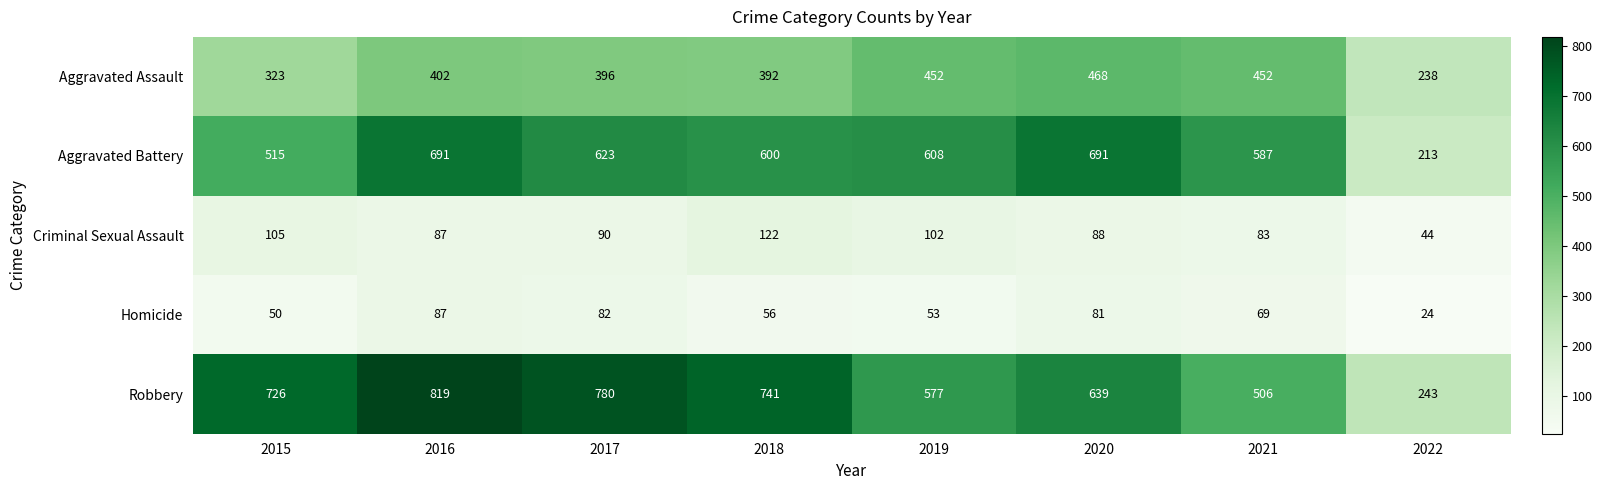

What is the difference between the highest and lowest values at 2020?

610